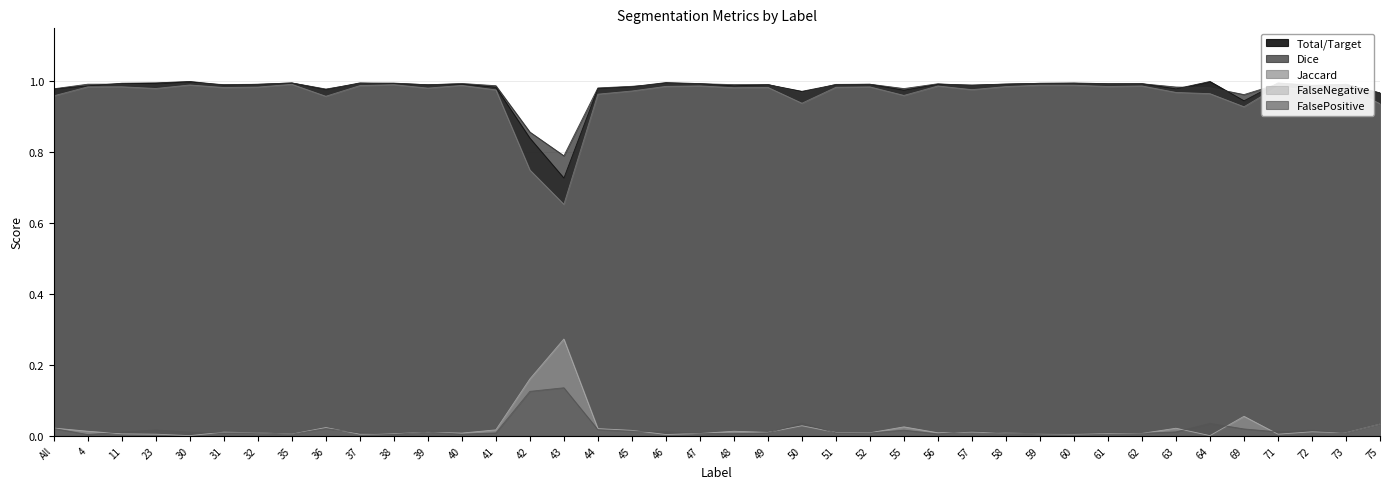

True or false: Total/Target has more than 1 interior local peaks.

True